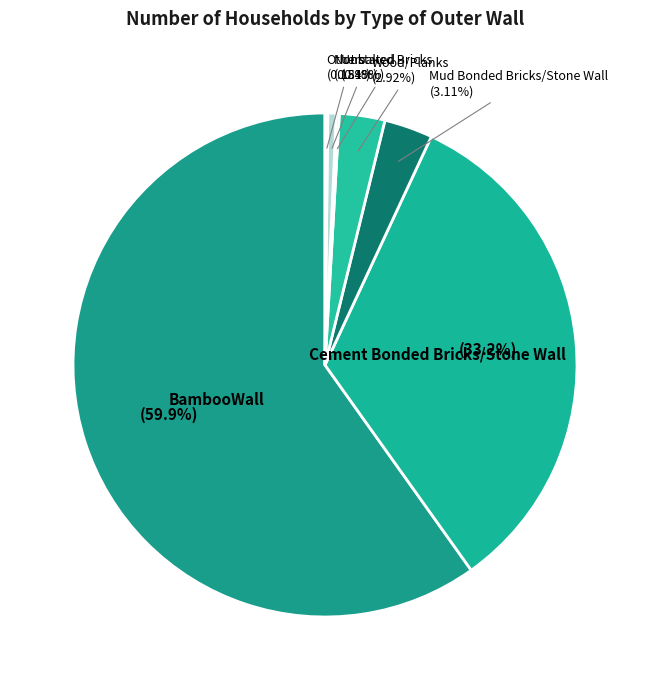

Rank the categories by value from highest to lowest.

BambooWall, Cement Bonded Bricks/Stone Wall, Mud Bonded Bricks/Stone Wall, Wood/Planks, Not stated, Unbaked Bricks, Others